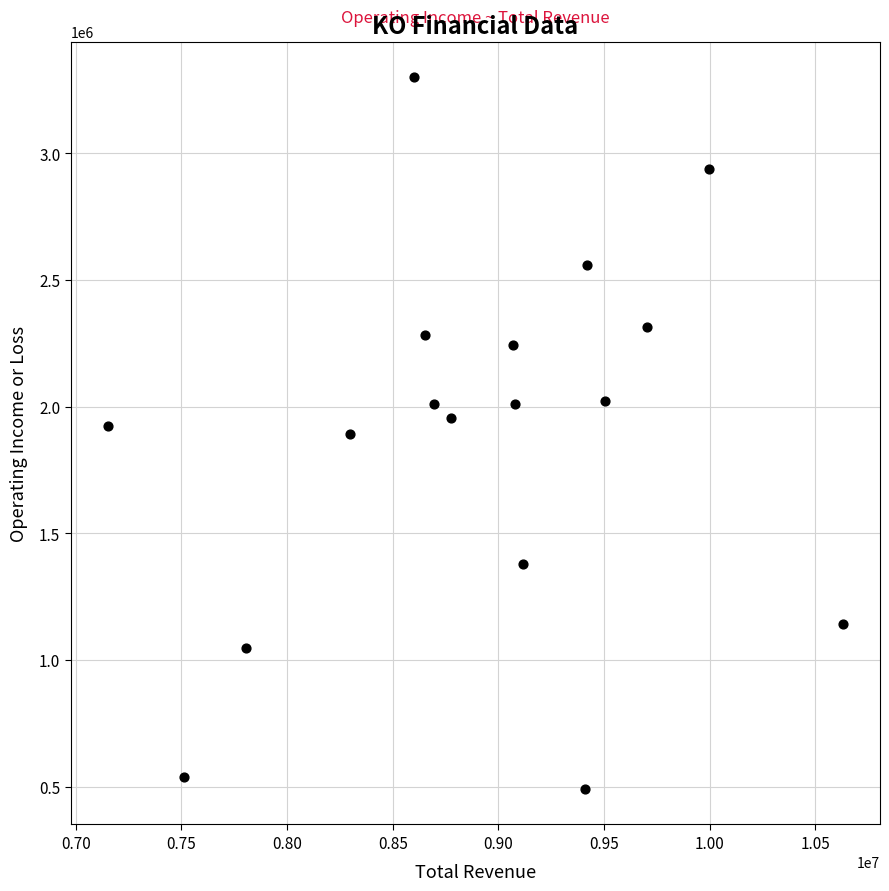

What is the range of Y values (max minus min)?

2809000